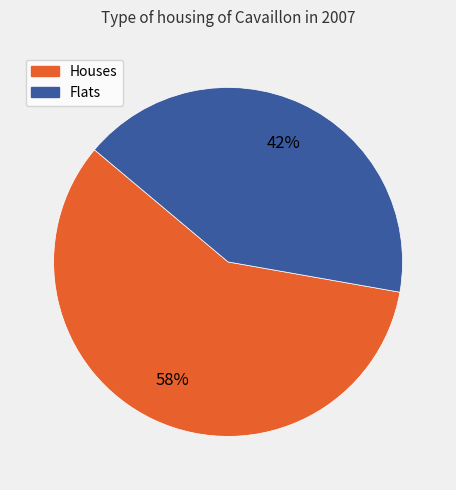

Is there any slice that represents more than half of the pie?

Yes